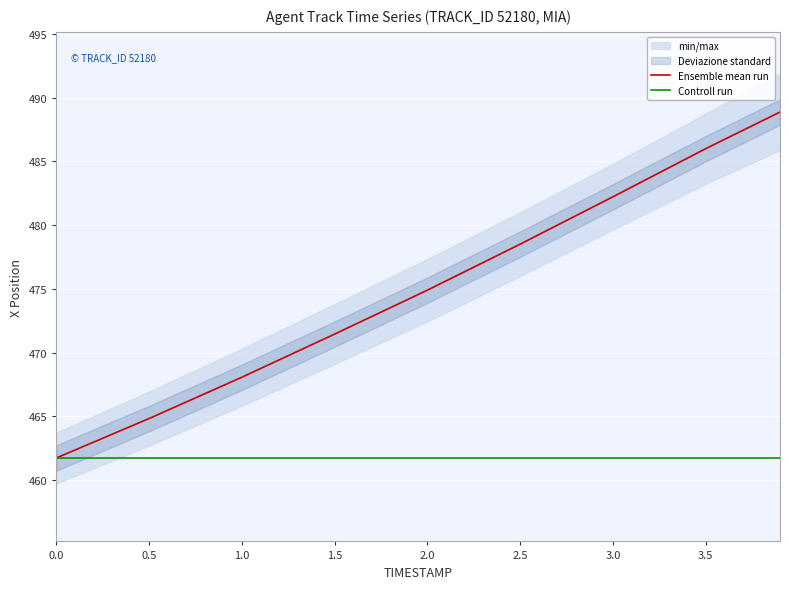

What is the spread (max minus min) of values at 1.5?

9.7